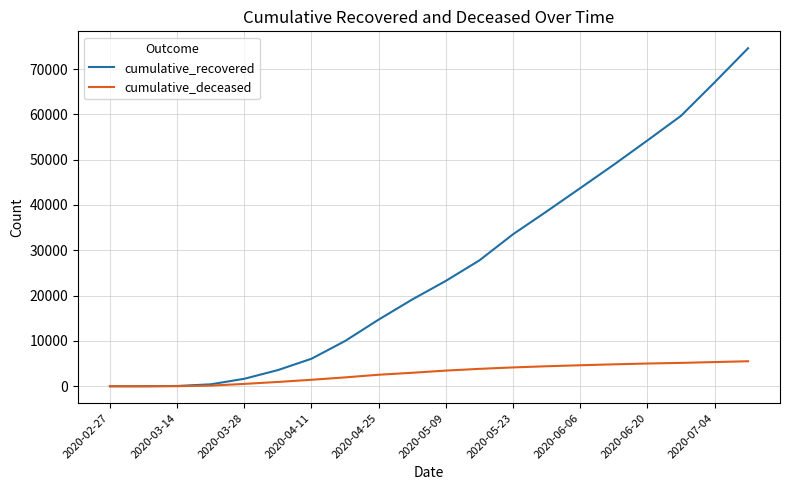

Which series has the widest spread of values?

cumulative_recovered